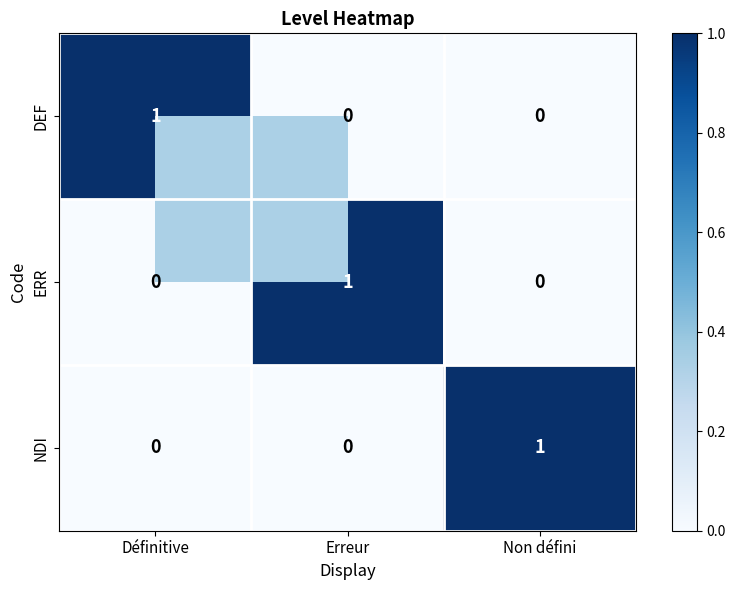

Count the number of data series in this chart.

3